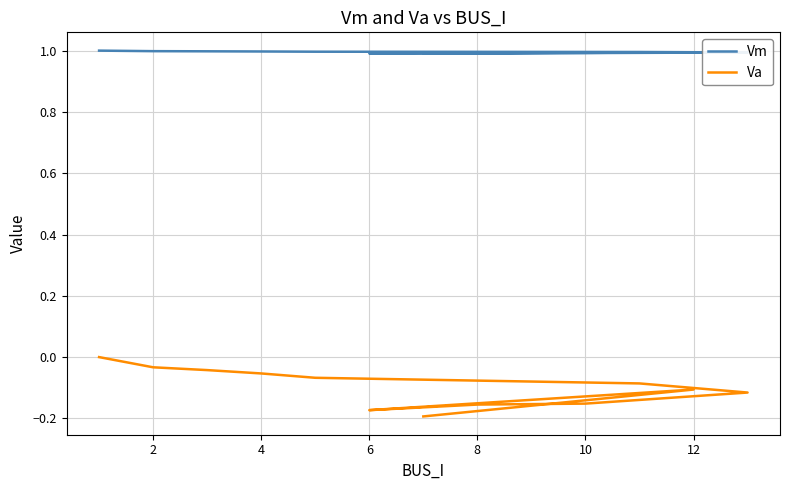

What is the label of the 9th point from the left?

8